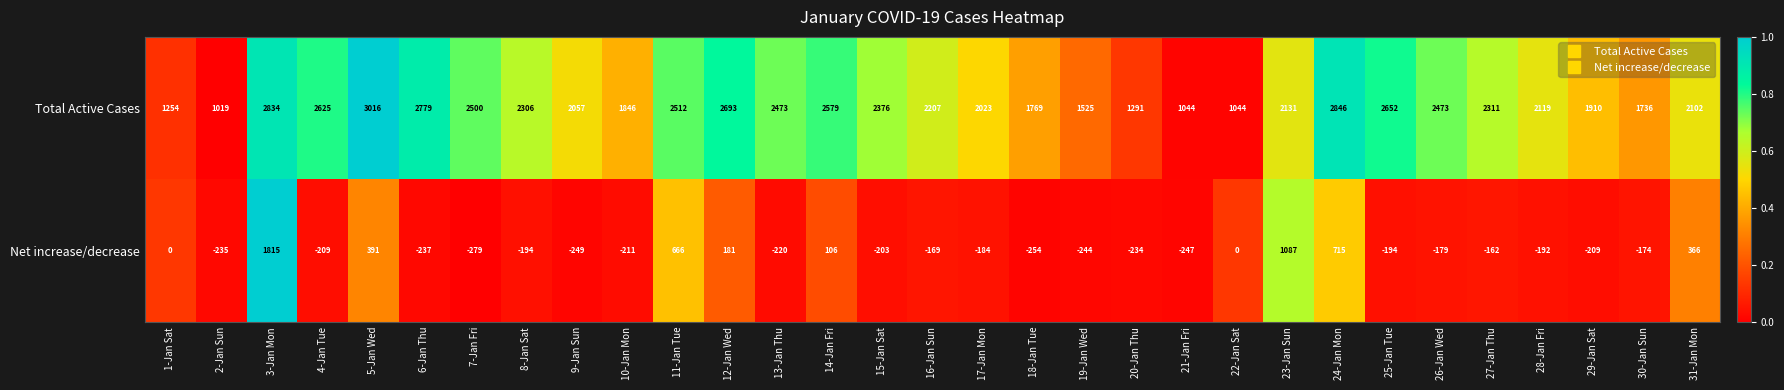

The Total Active Cases series shows 2023 at 17-Jan Mon. True or false?

True